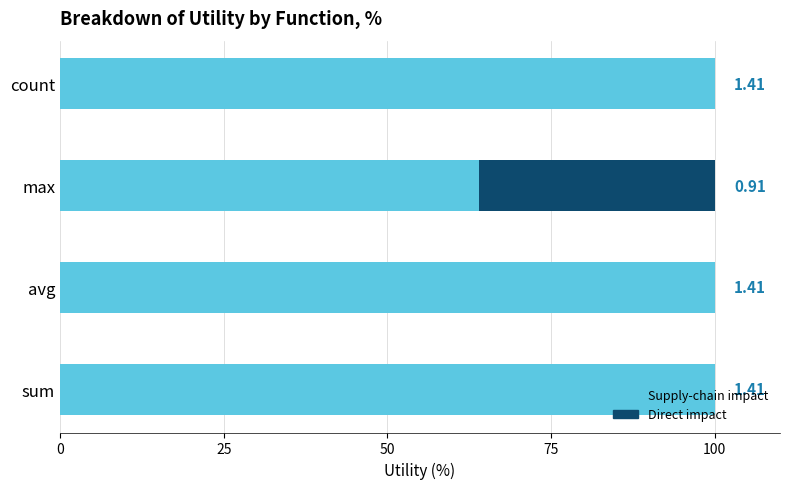

What are all the series names shown in the legend?

Supply-chain impact, Direct impact